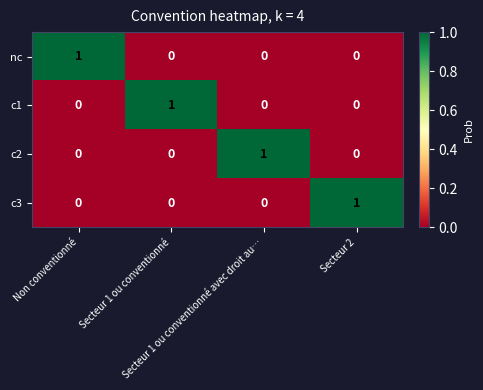

At how many categories does at least one series exceed 0?

4